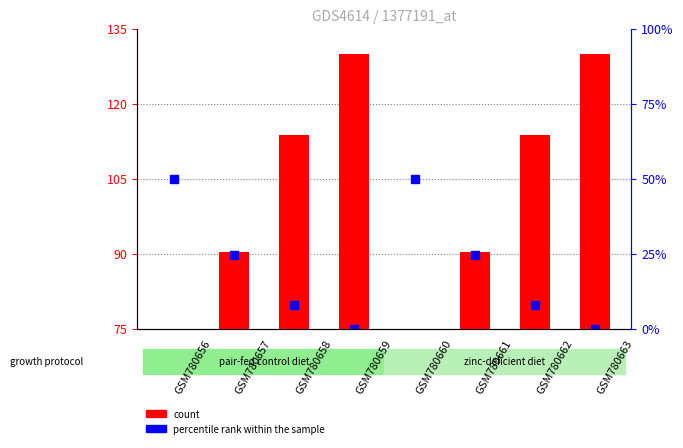

Which series has the largest Y range (max minus min)?

count